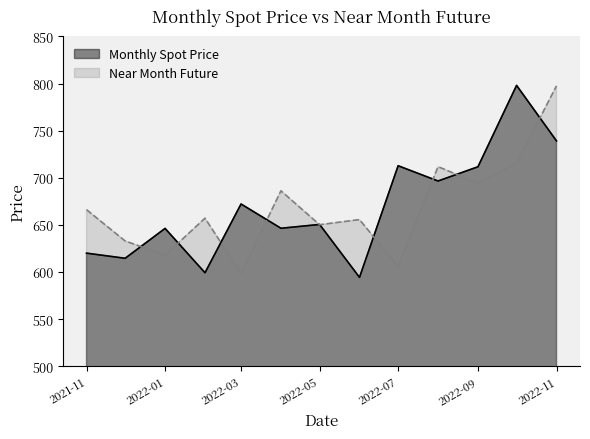

Reading right to left, list all the values displayed in this chart.

Monthly Spot Price: 739.1	798.0	711.7	696.5	712.8	594.3	650.5	646.4	672.2	599.2	646.2	614.5	620.0
Near Month Future: 797.5	715.5	694.1	711.8	605.6	655.6	650.1	686.1	598.7	657.0	617.9	632.9	666.1